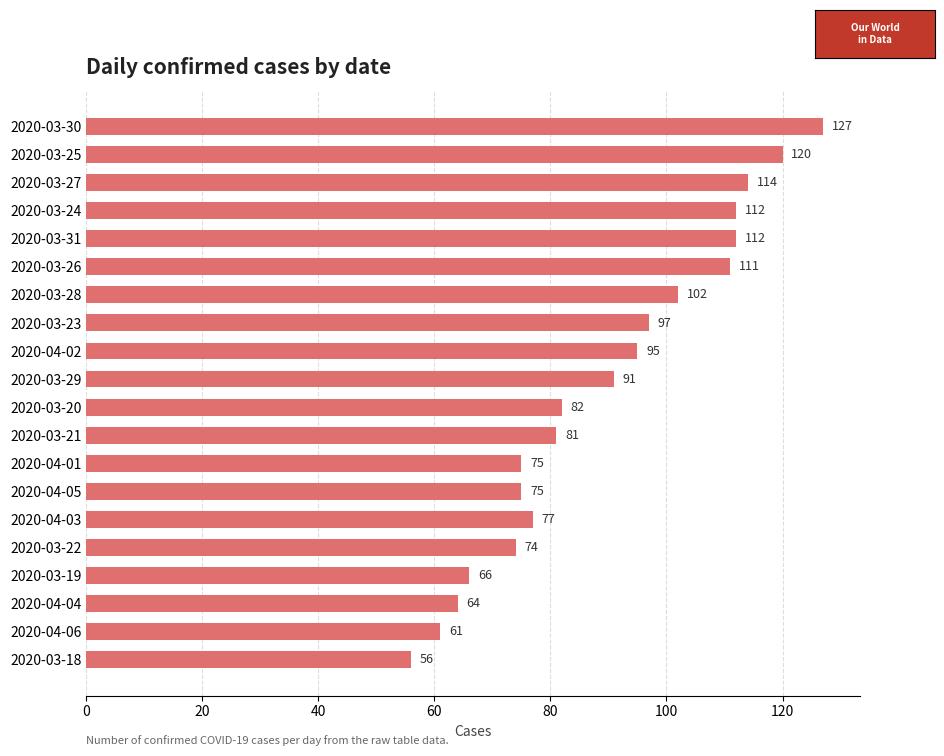

What is the change in value from 2020-03-25 to 2020-04-06?

-59